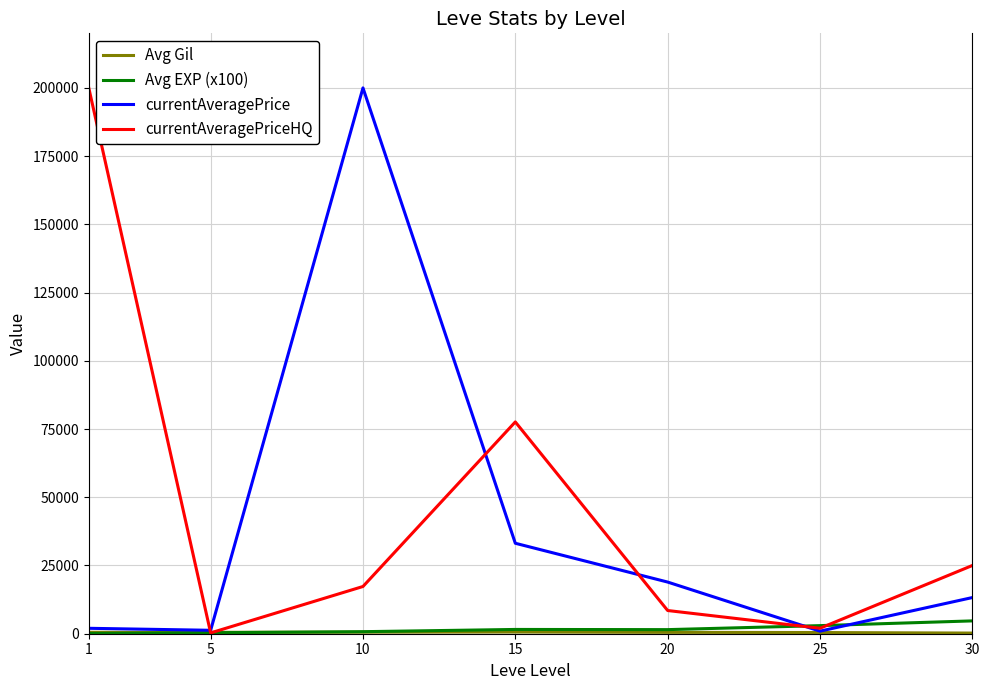

Count the number of data series in this chart.

4